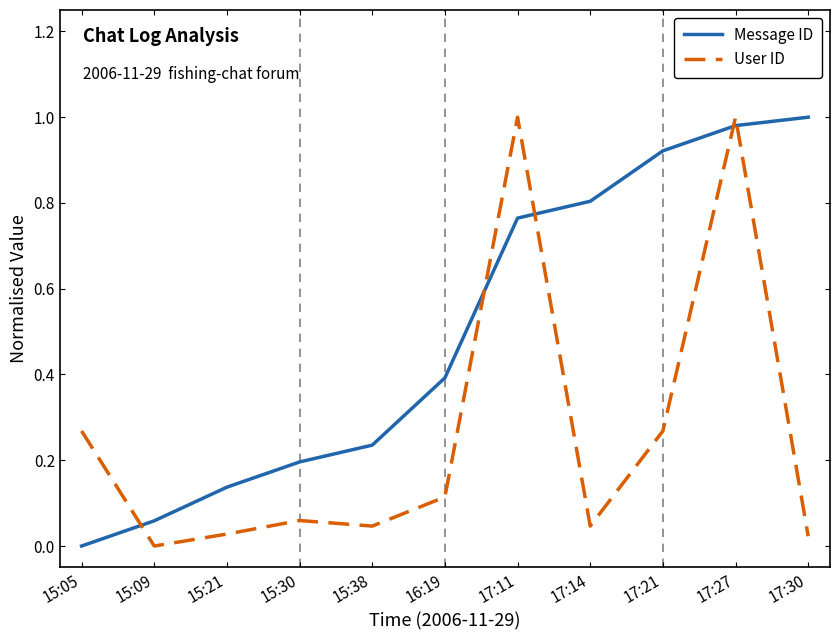

List the series in order of their overall mean, lowest first.

User ID, Message ID